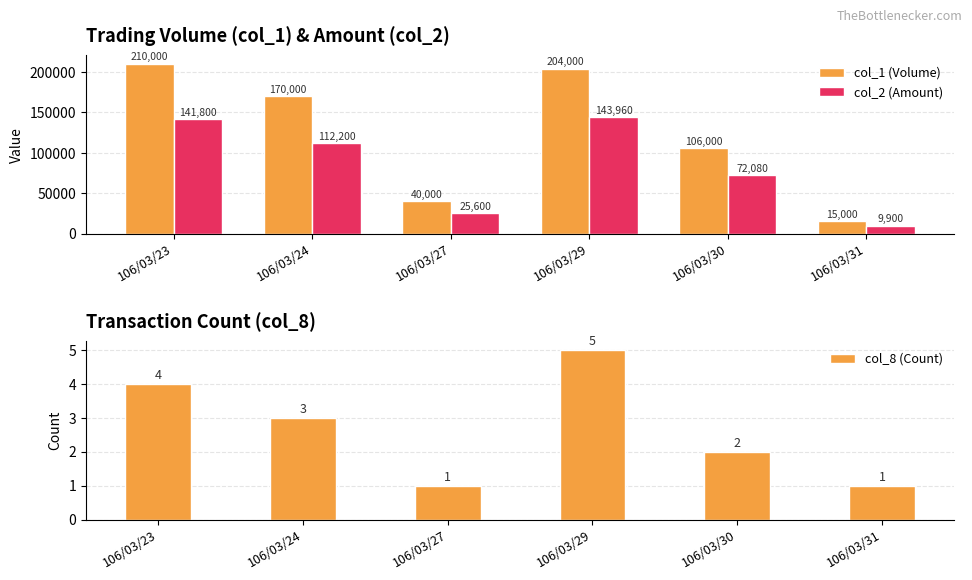

Which label corresponds to the largest value in the chart?

106/03/23